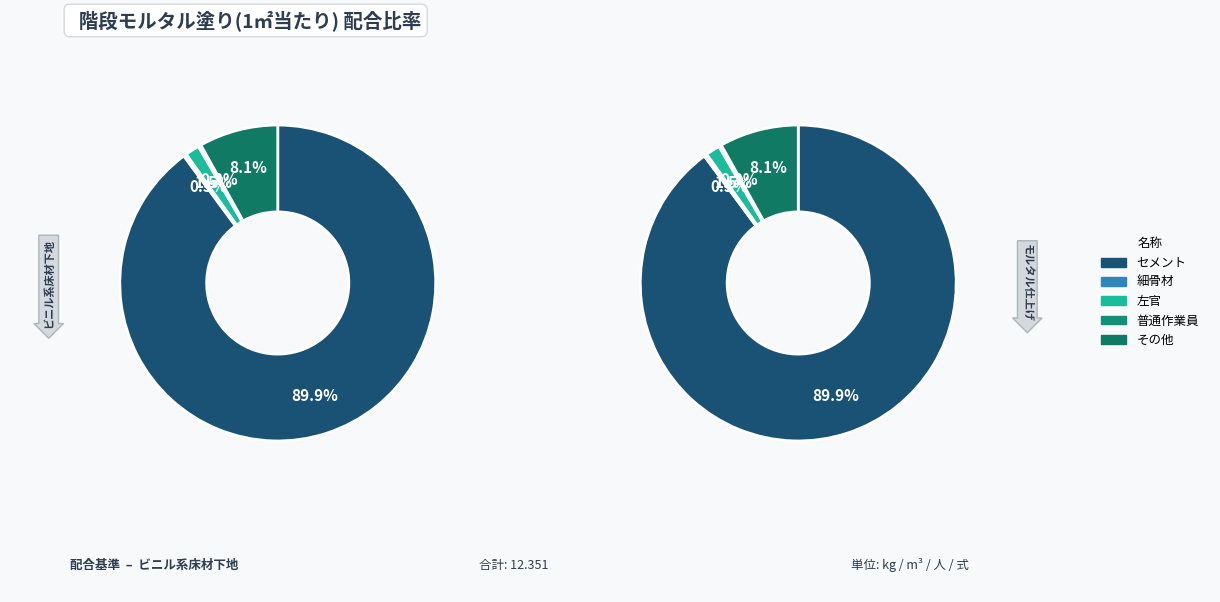

To the nearest percent, what is the average slice percentage?

20%